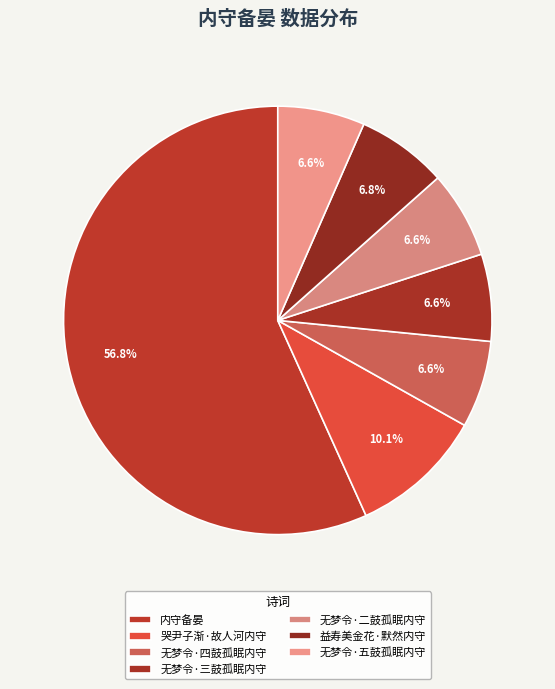

Is it true that 内守备晏 is 57% of the pie?

True